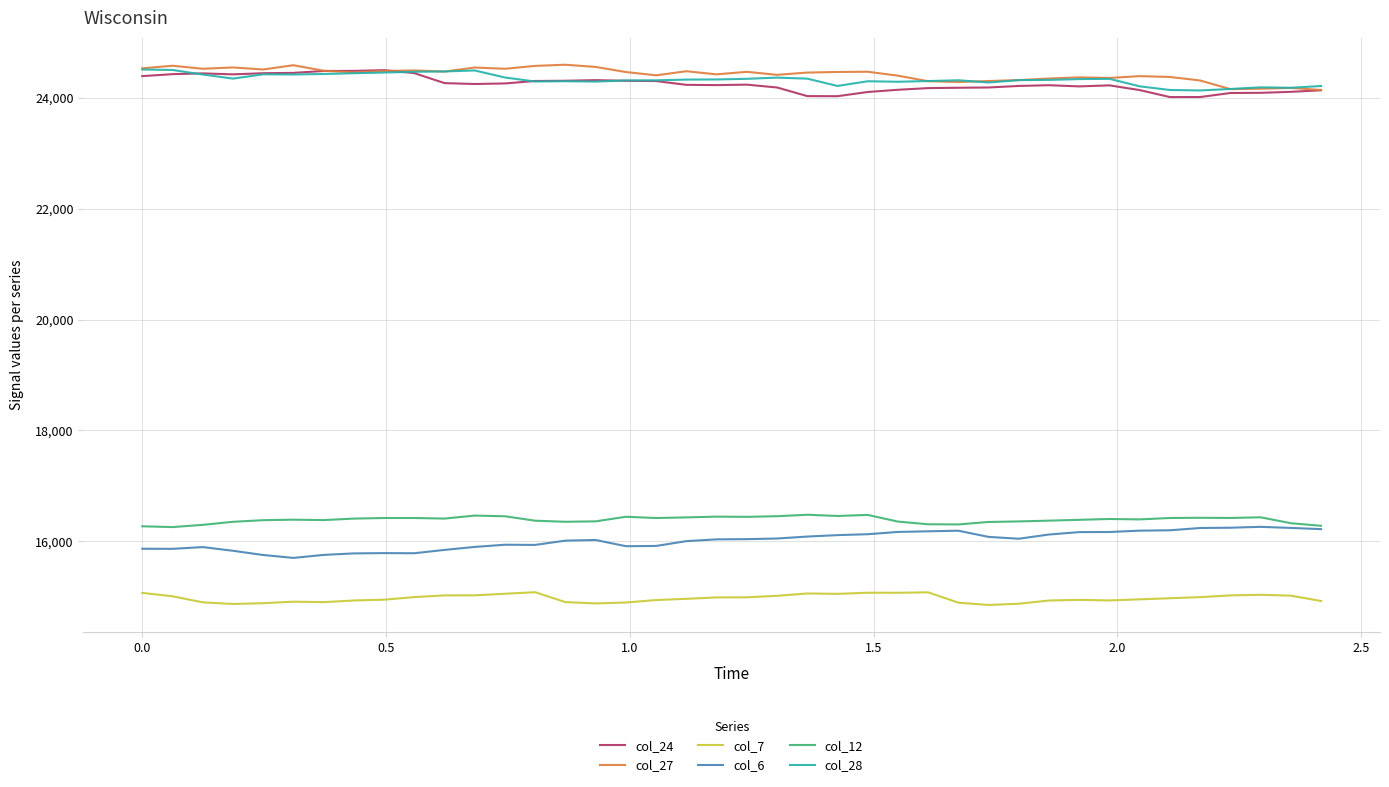

What is the highest value of the col_6 series?

16263.5